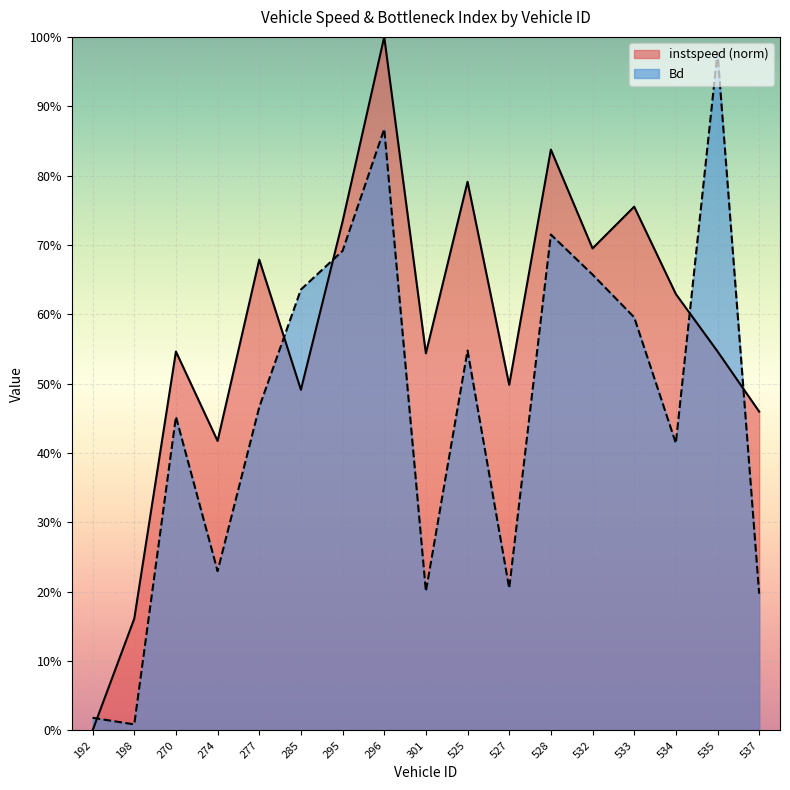

Reading left to right, transcribe all the data shown in this chart.

instspeed: 192=0.0	198=0.2	270=0.5	274=0.4	277=0.7	285=0.5	295=0.7	296=1.0	301=0.5	525=0.8	527=0.5	528=0.8	532=0.7	533=0.8	534=0.6	535=0.5	537=0.5
Bd: 192=0.0	198=0.0	270=0.5	274=0.2	277=0.5	285=0.6	295=0.7	296=0.9	301=0.2	525=0.5	527=0.2	528=0.7	532=0.7	533=0.6	534=0.4	535=1.0	537=0.2